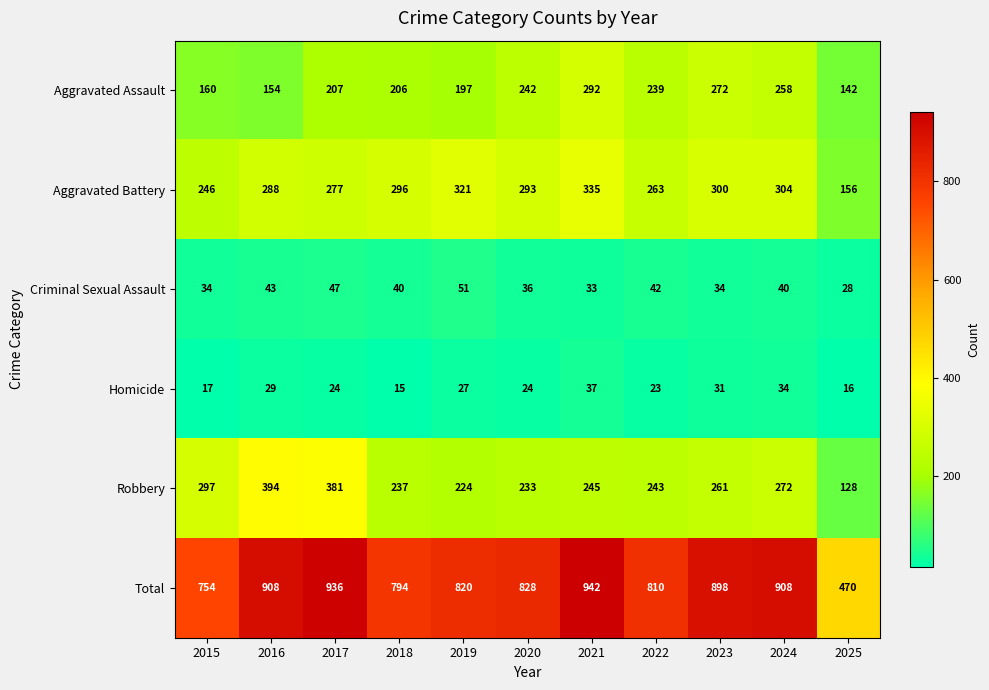

What is the sum of the Aggravated Battery values at 2015 and 2024?

550